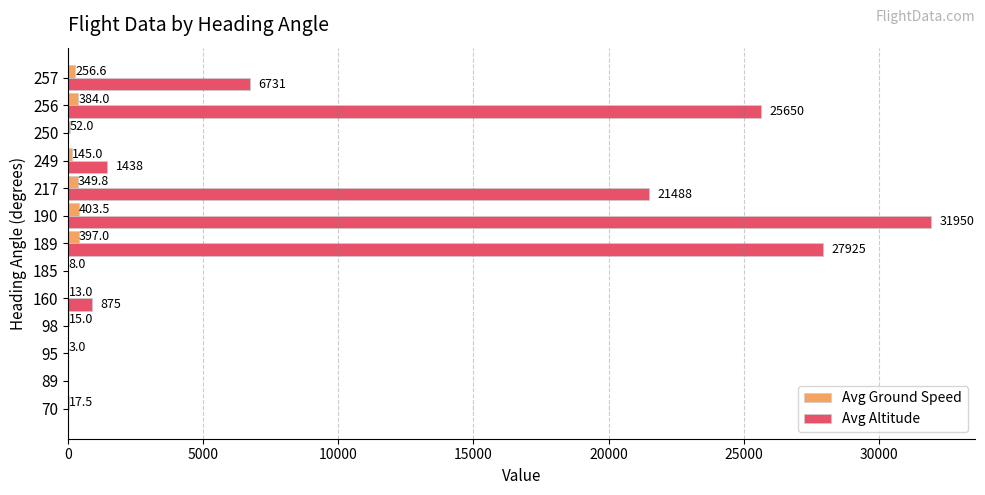

At which category is the sum across all series the highest?

190